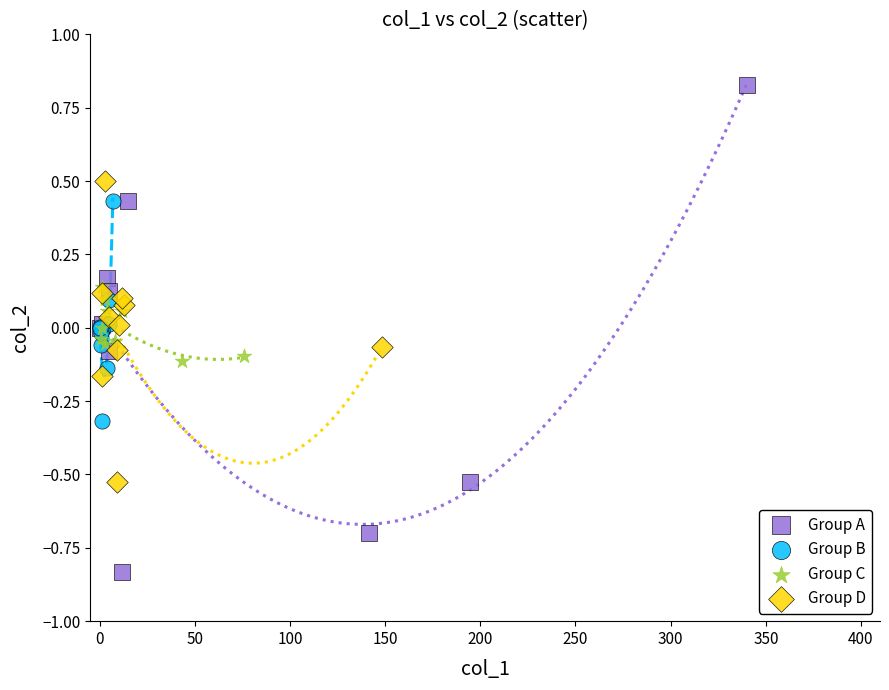

Which series contains the highest Y value?

Group A